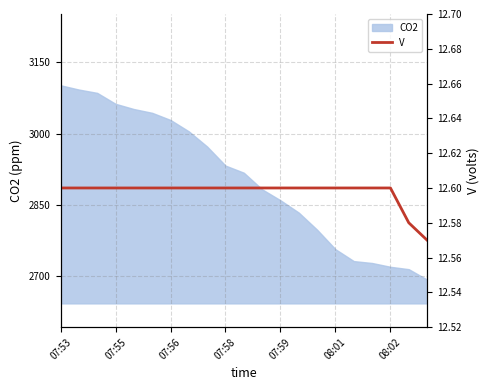

True or false: CO2 has a value of 1806 at 07:59.

False